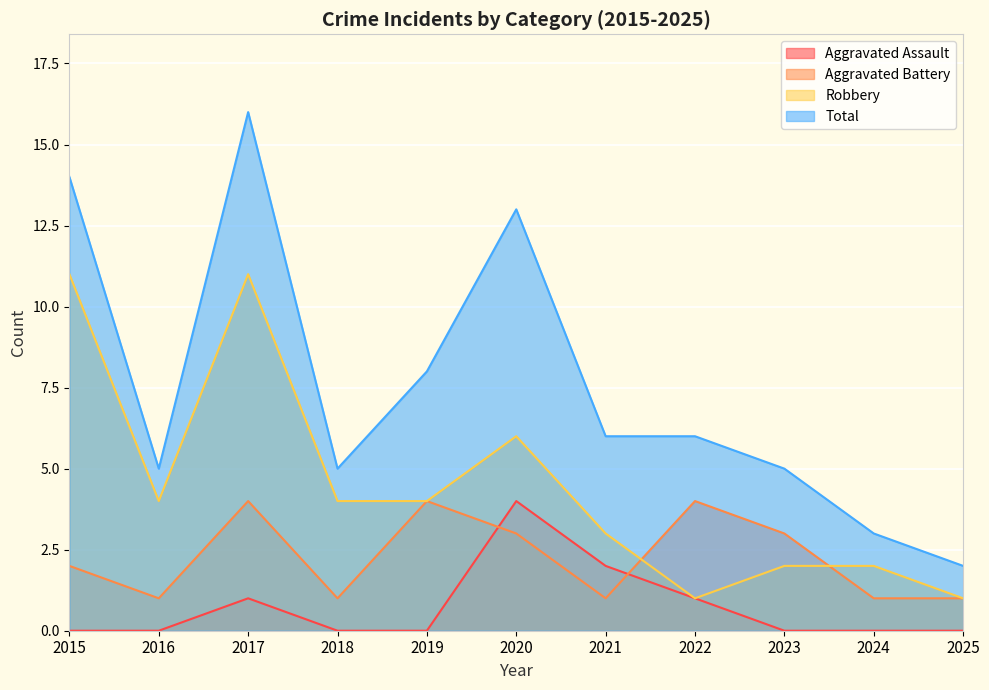

Reading left to right, extract all data points from this chart.

Aggravated Assault: 0	0	1	0	0	4	2	1	0	0	0
Aggravated Battery: 2	1	4	1	4	3	1	4	3	1	1
Robbery: 11	4	11	4	4	6	3	1	2	2	1
Total: 14	5	16	5	8	13	6	6	5	3	2